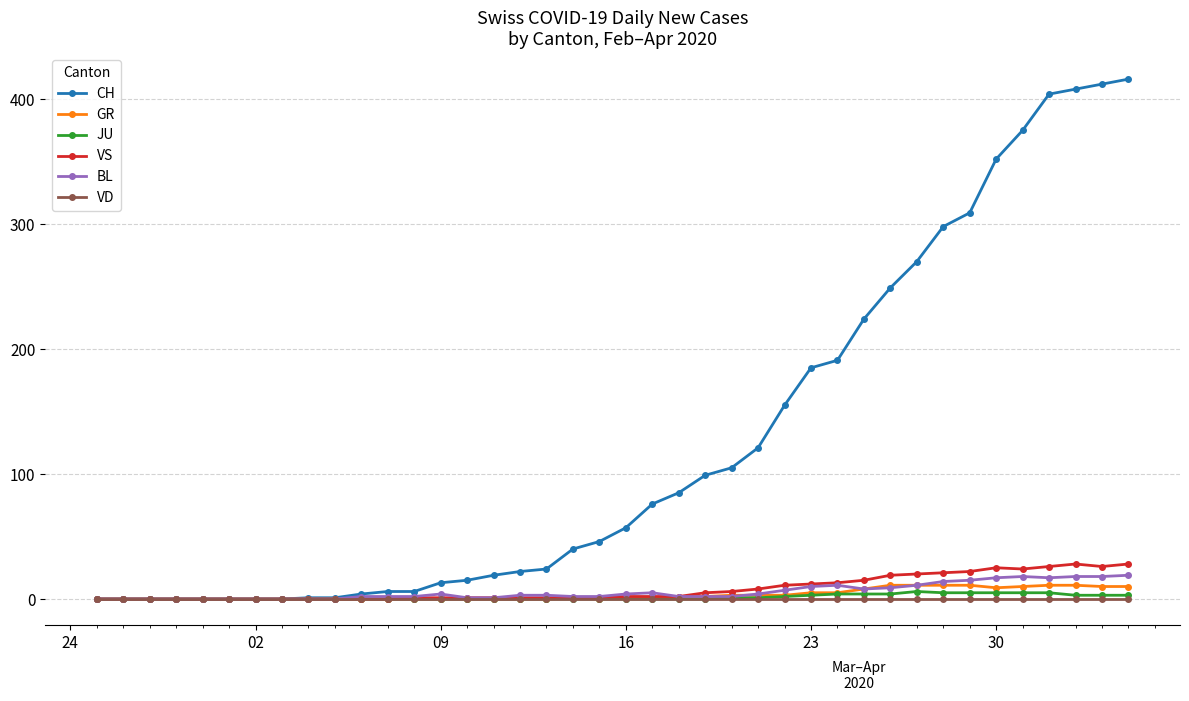

Does the chart display data point markers on the line(s)?

Yes